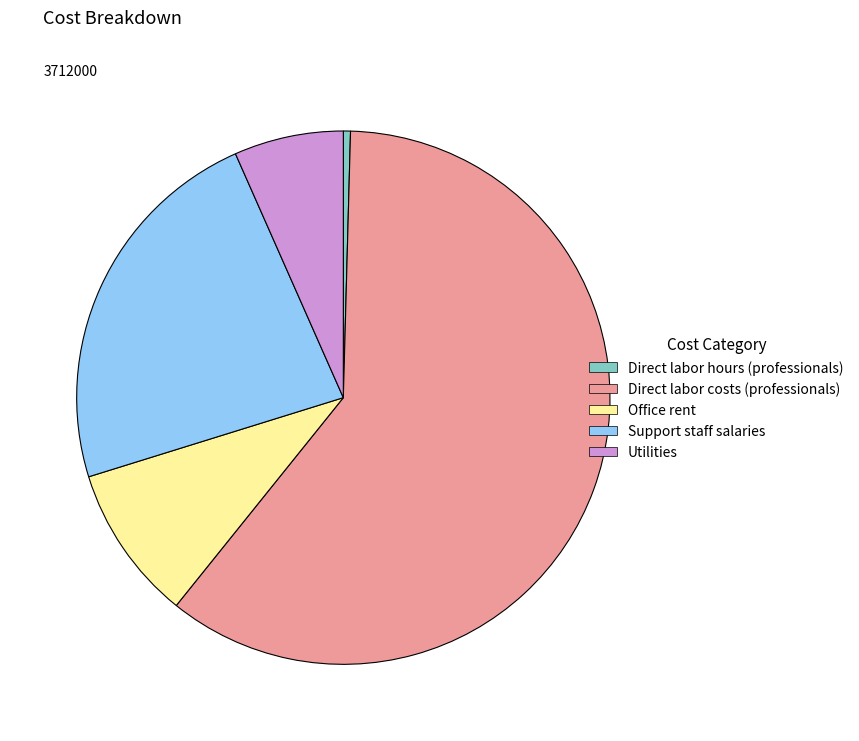

Which slice is the largest?

Direct labor costs (professionals)